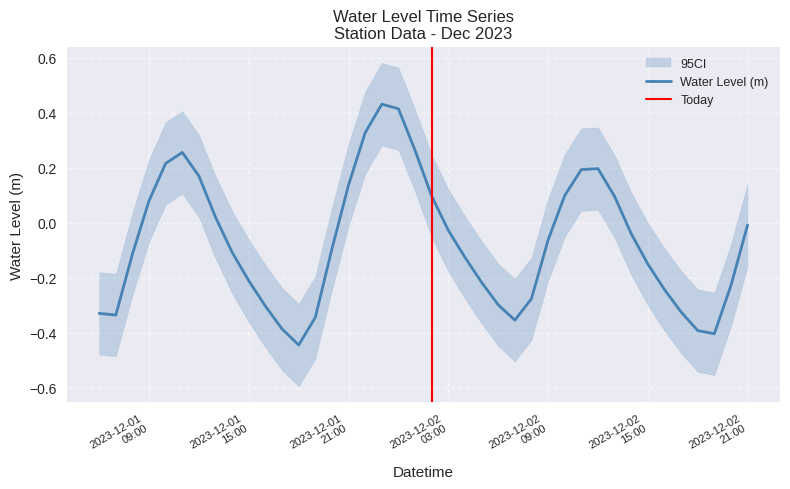

Read the value at 2023-12-02 17:00:00.

-0.3